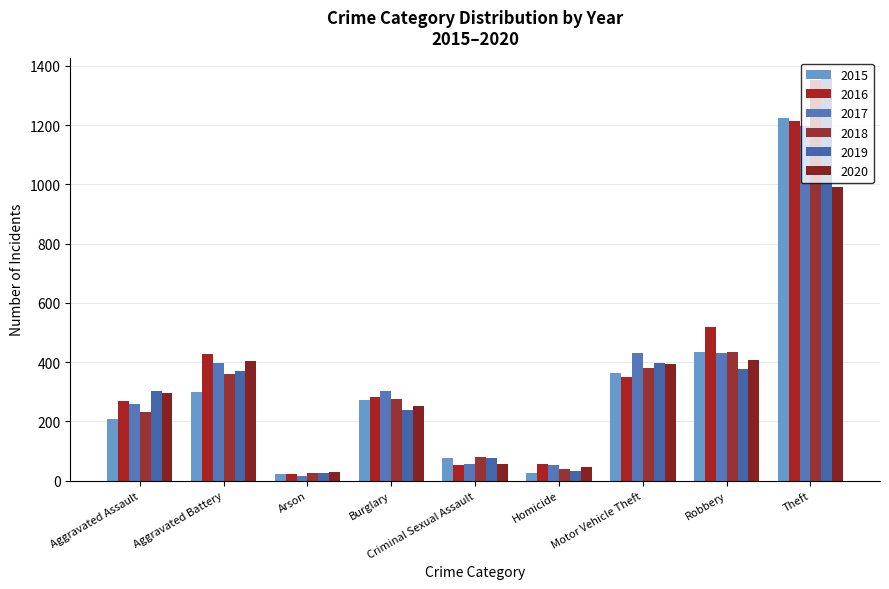

What is the difference between the 2019 values at Robbery and Aggravated Assault?

74